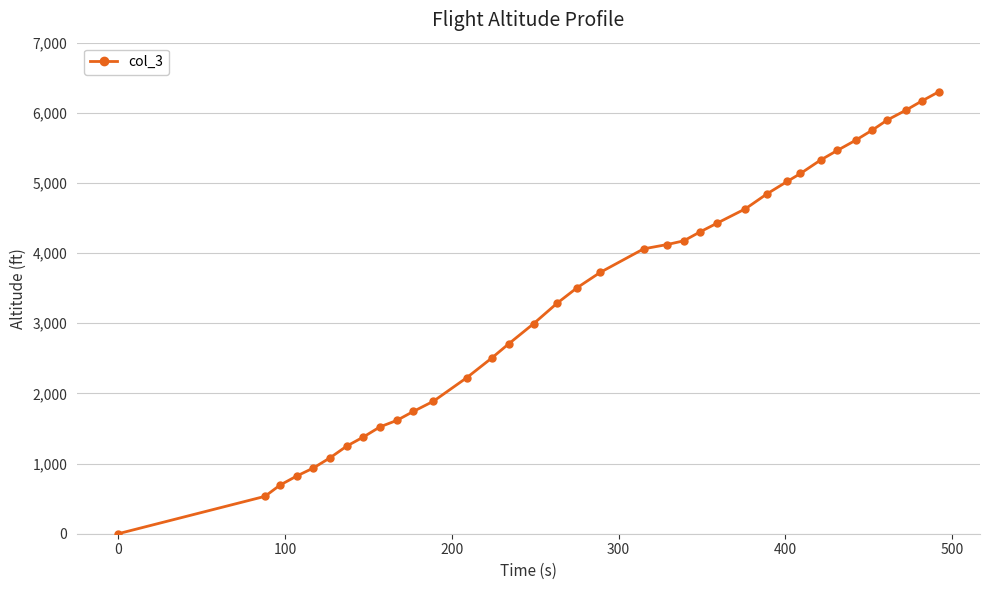

What is the average value?

3380